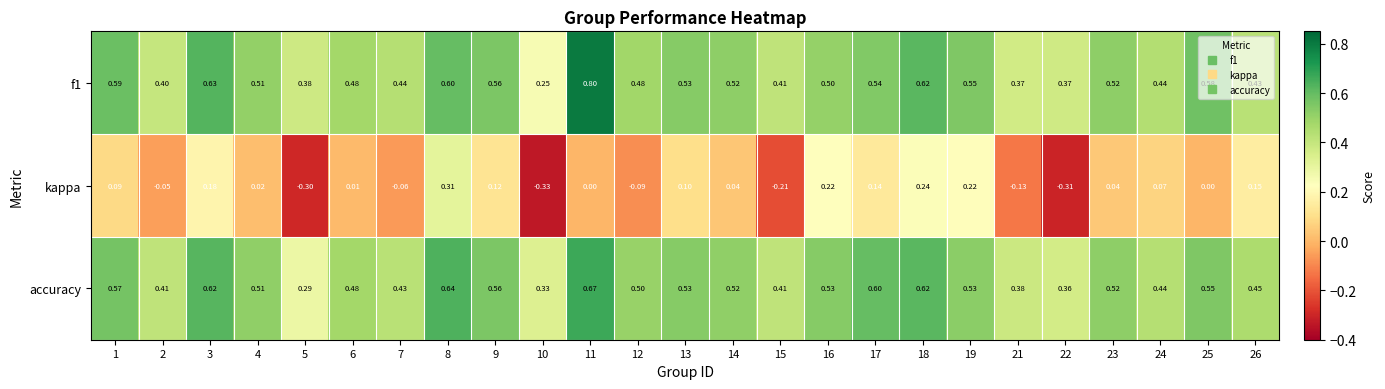

Is the value of accuracy at 12 greater than the value of kappa at 23?

Yes